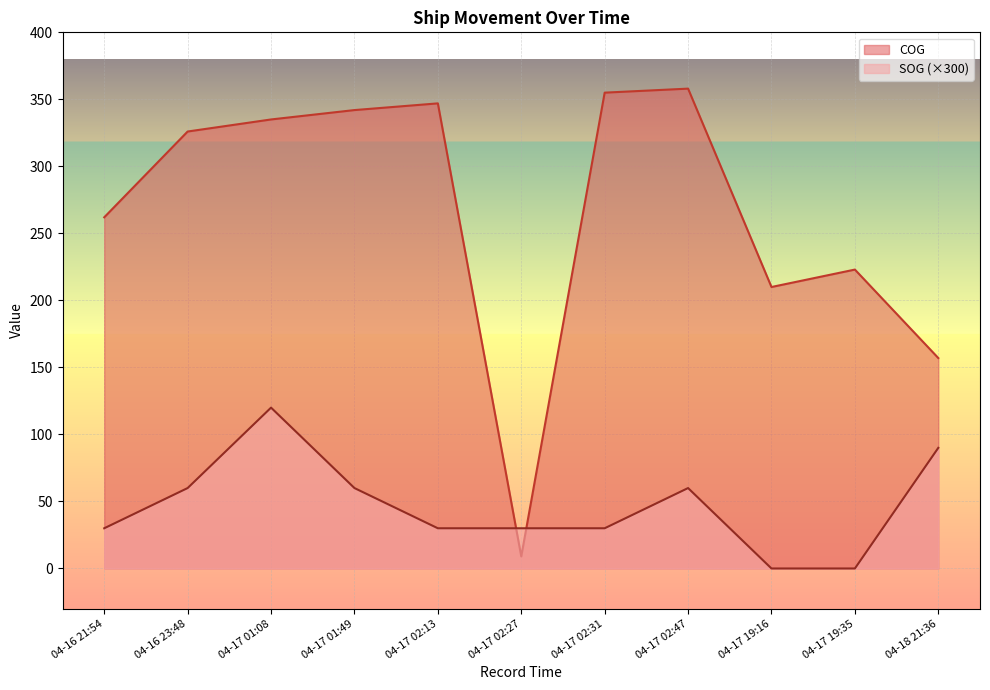

True or false: COG and SOG cross at least once.

True